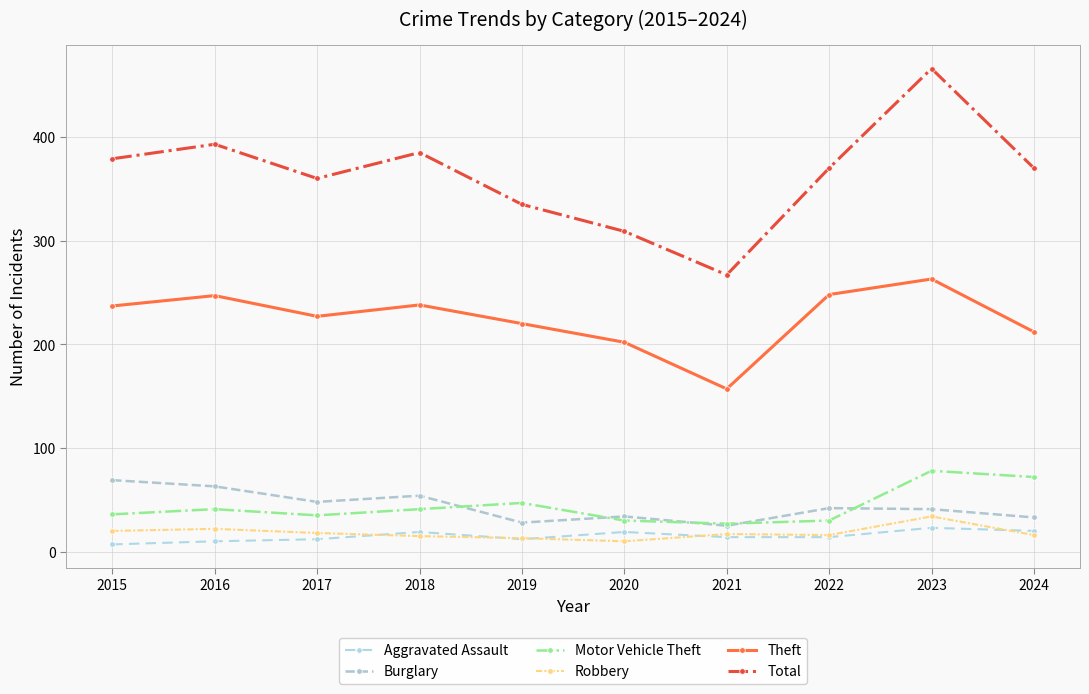

True or false: Robbery and Aggravated Assault cross at least once.

True